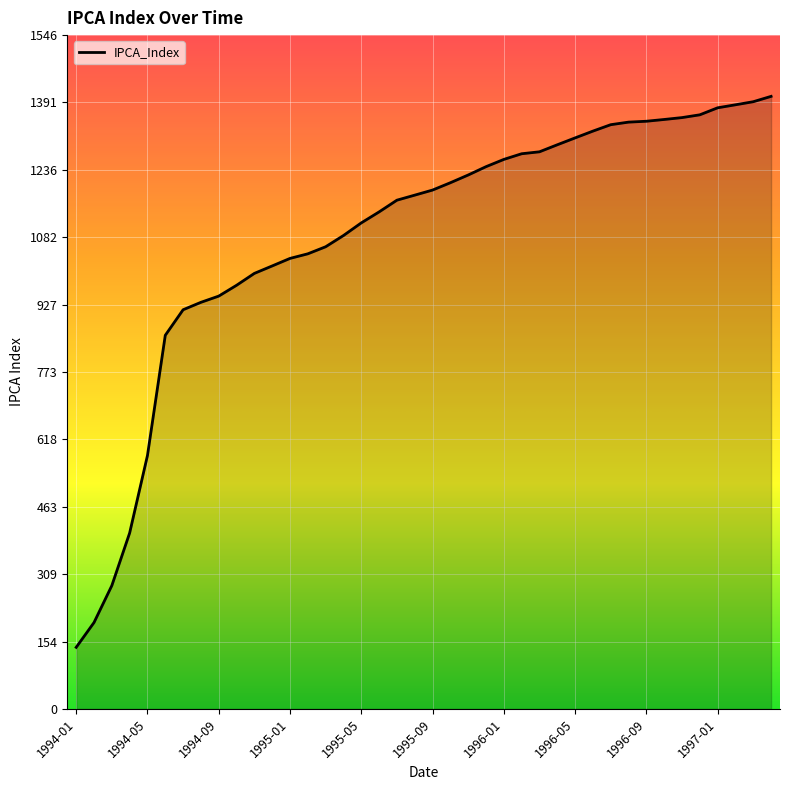

How many lines are shown in the chart?

1